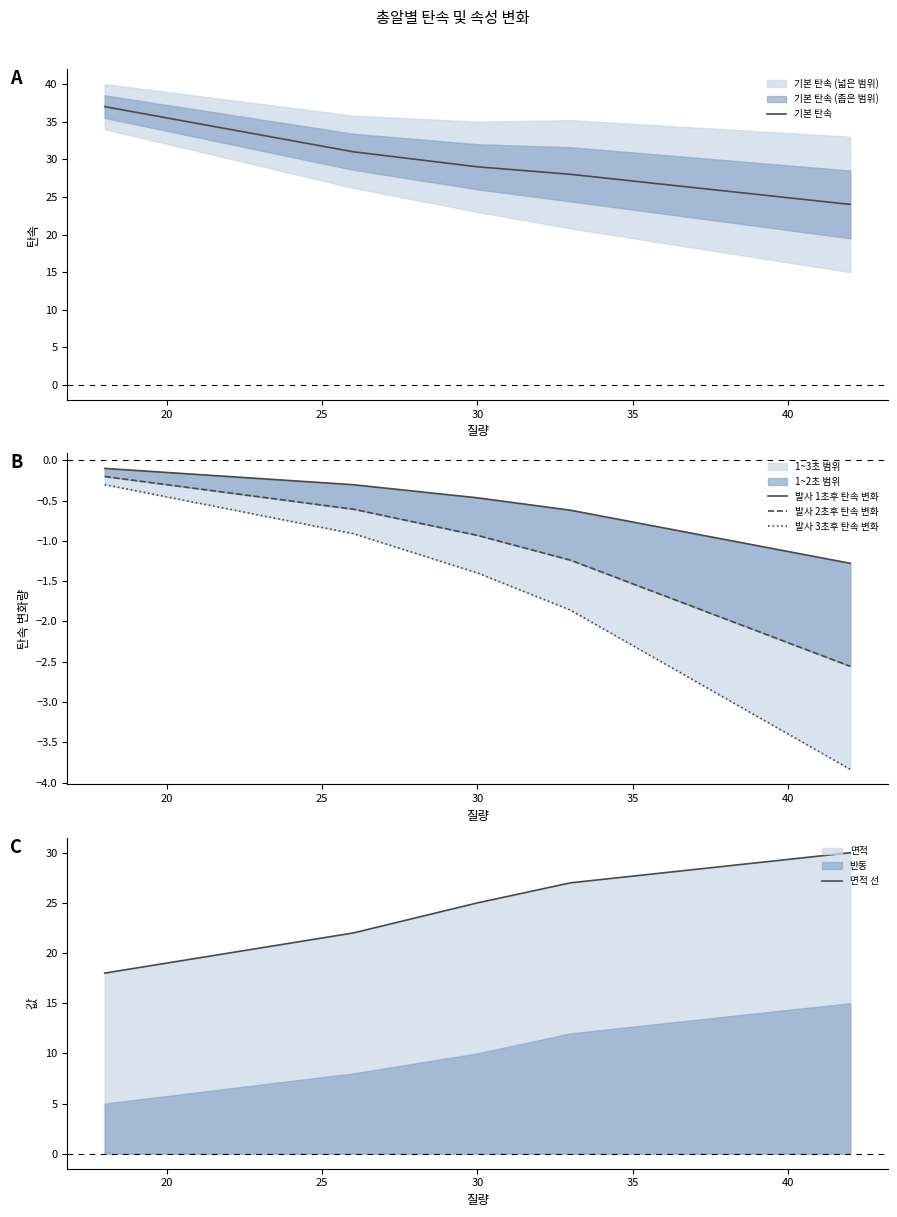

What is the highest value of the 기본 탄속 series?

37